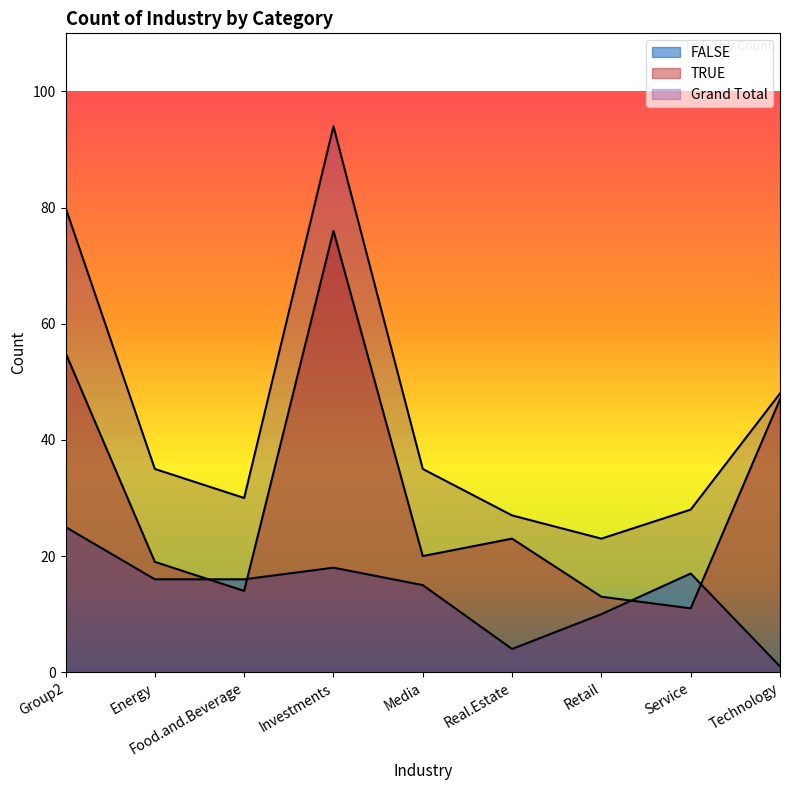

Reading left to right, extract all data points from this chart.

FALSE: 25	16	16	18	15	4	10	17	1
TRUE: 55	19	14	76	20	23	13	11	47
Grand Total: 80	35	30	94	35	27	23	28	48